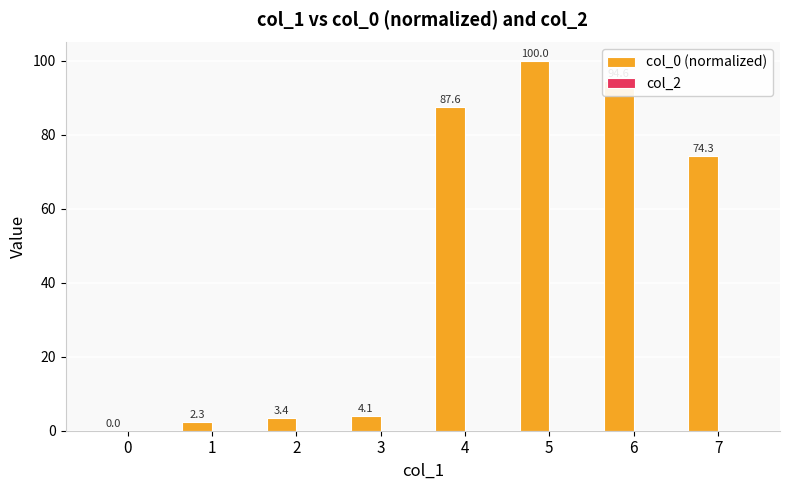

Which category has the highest value across all series?

5